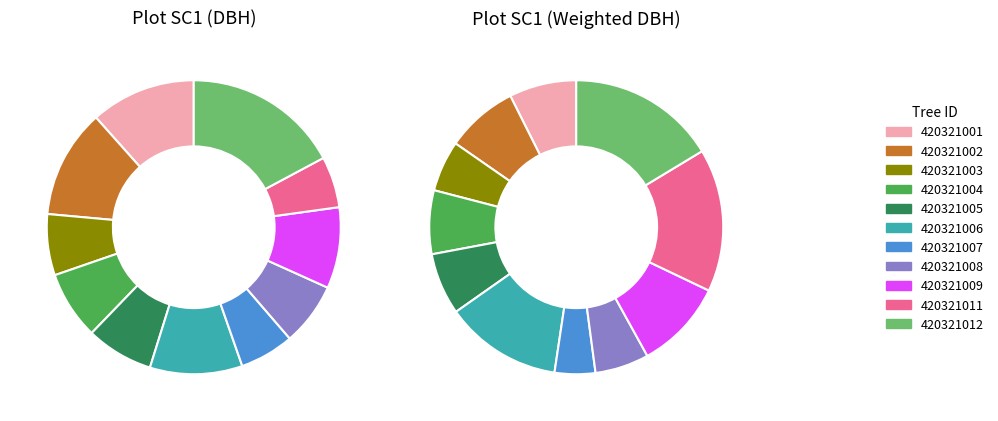

Which slice is the largest?

420321012